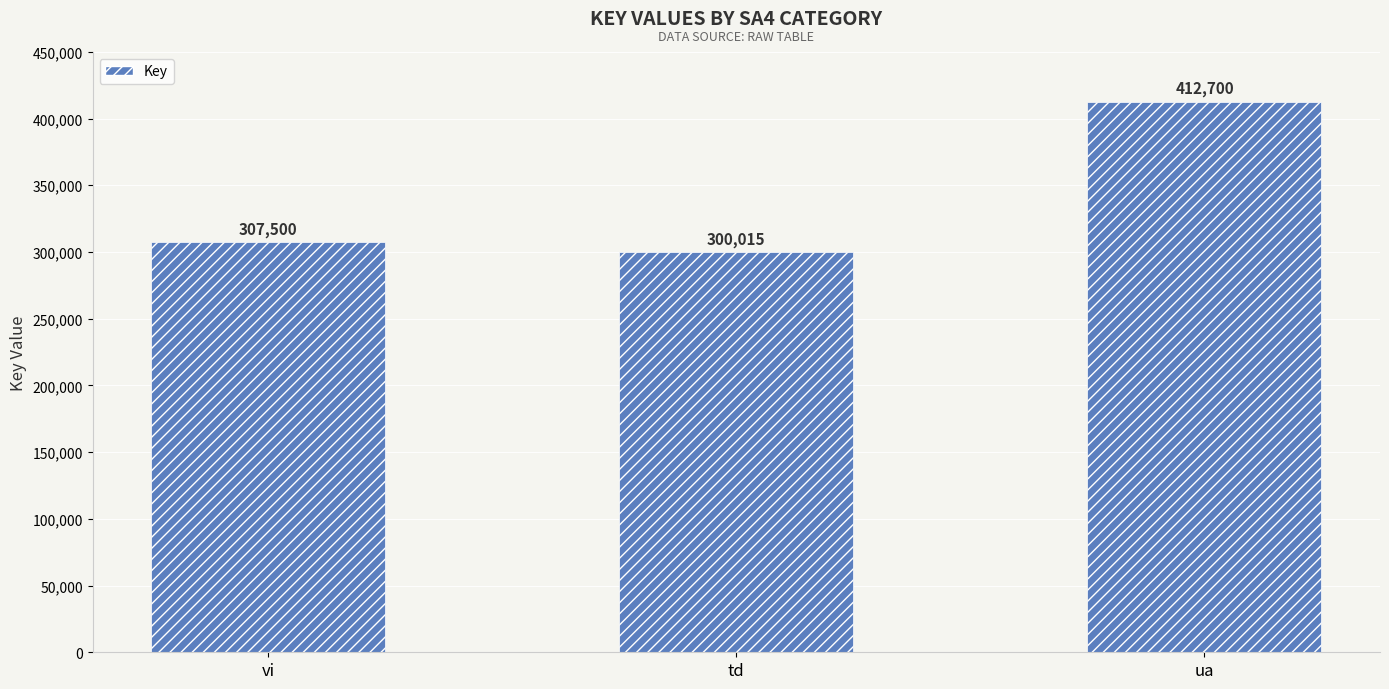

What is the label of the 3rd bar from the left?

ua